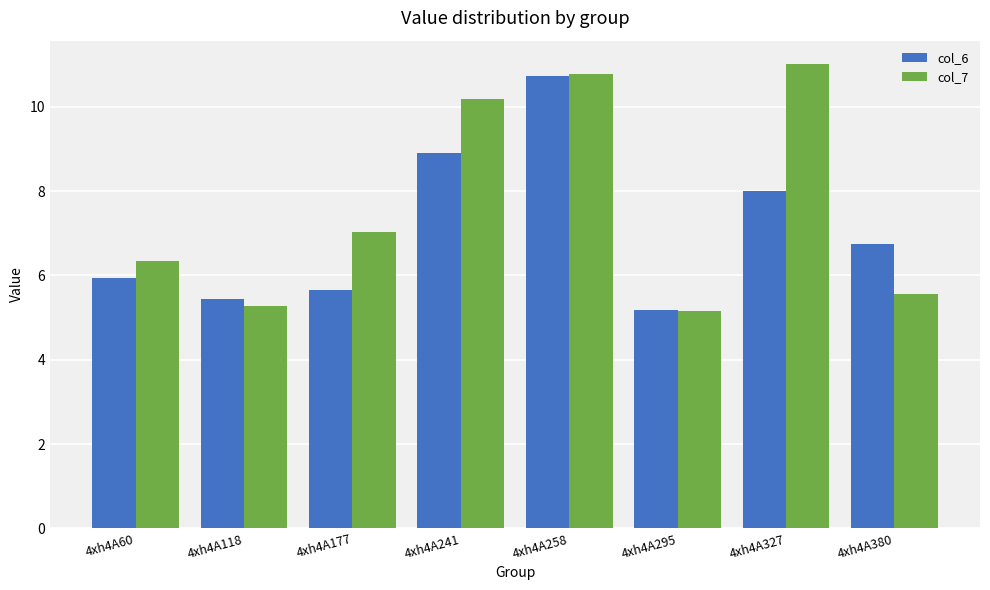

How many bars are there in each group?

2